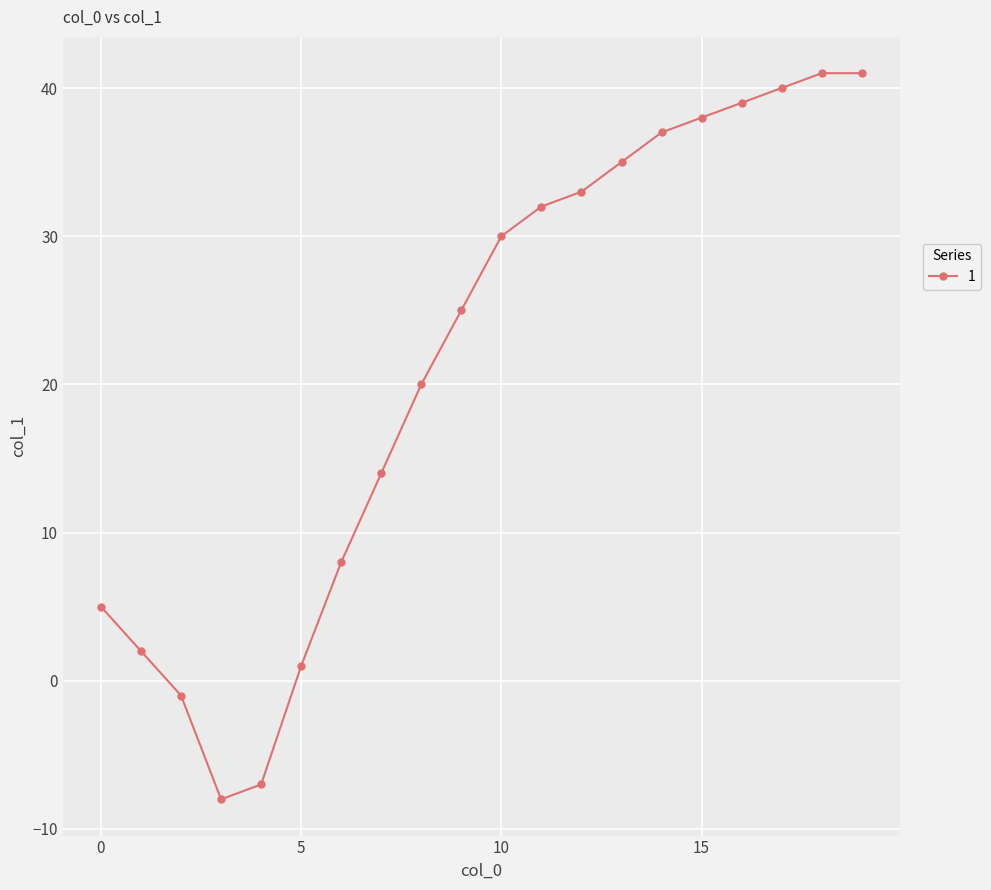

What is the value of the 18th point from the left?

40